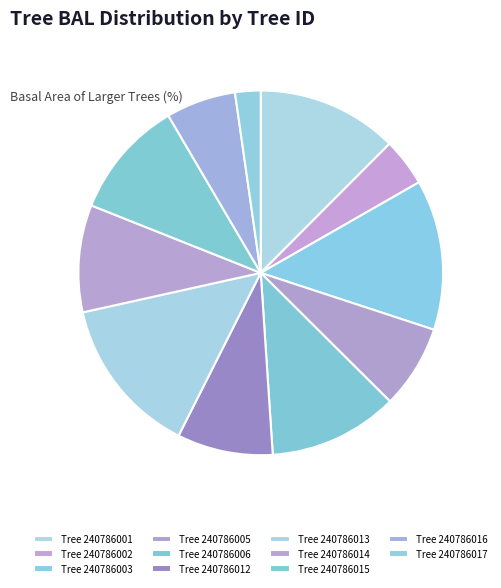

Does any single category account for the majority?

No